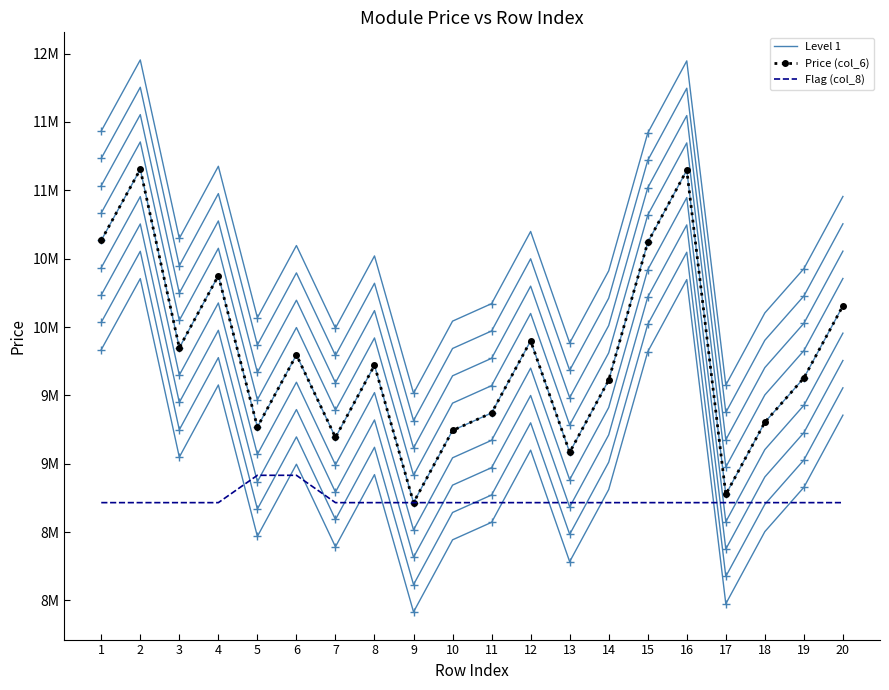

How many data points in Flag (col_8) are above 8715000?

2